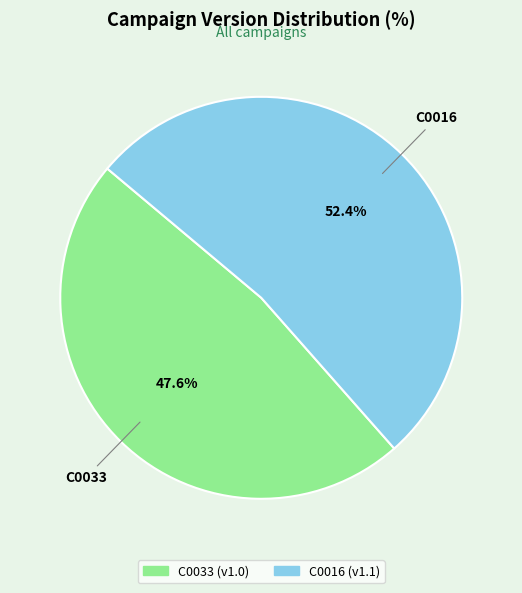

What percentage is the C0033 slice, to the nearest percent?

48%